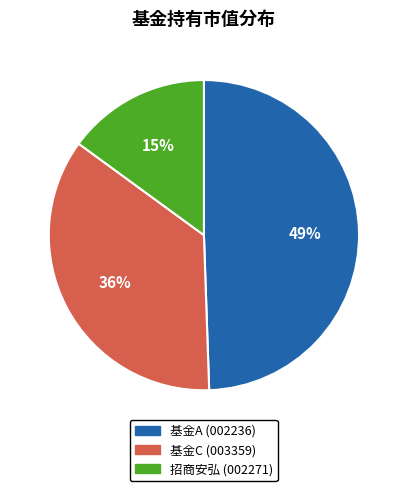

To the nearest percent, what is the average slice percentage?

33%